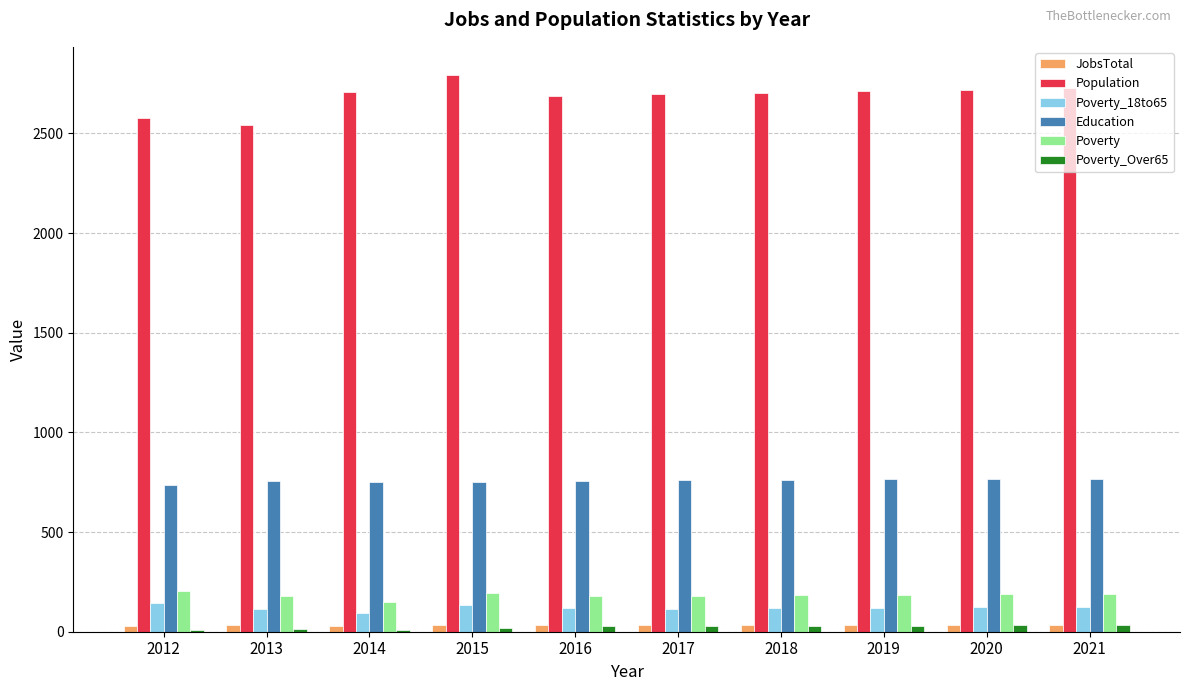

Is it true that Education equals 1315 at 2020?

False